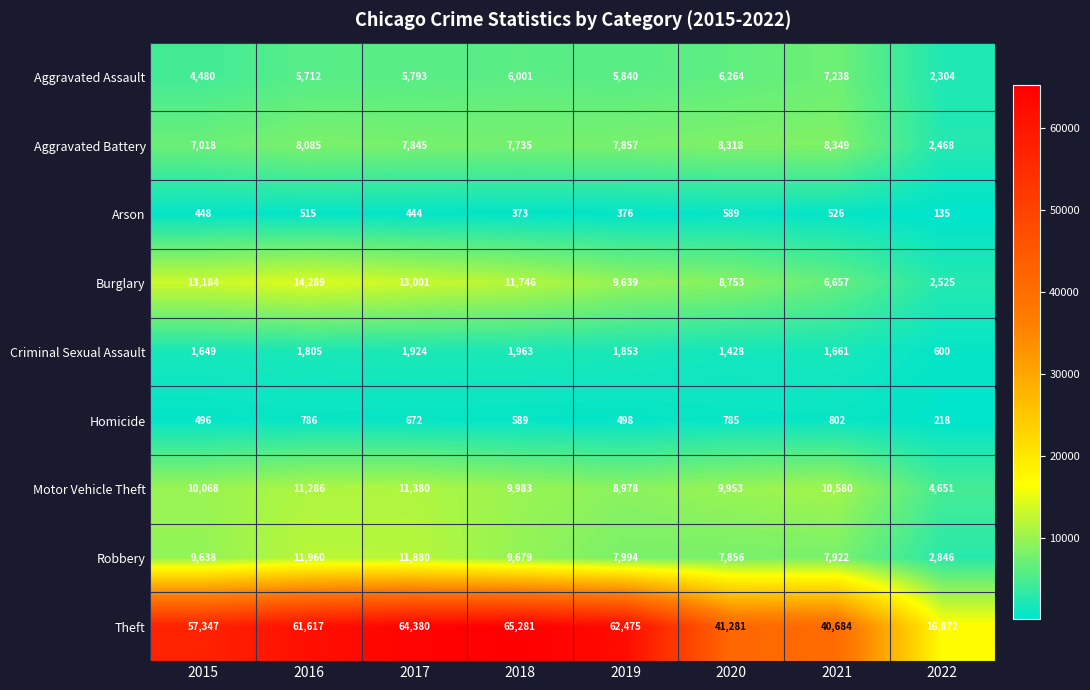

At 2015, list the series in order from smallest to largest.

Arson, Homicide, Criminal Sexual Assault, Aggravated Assault, Aggravated Battery, Robbery, Motor Vehicle Theft, Burglary, Theft